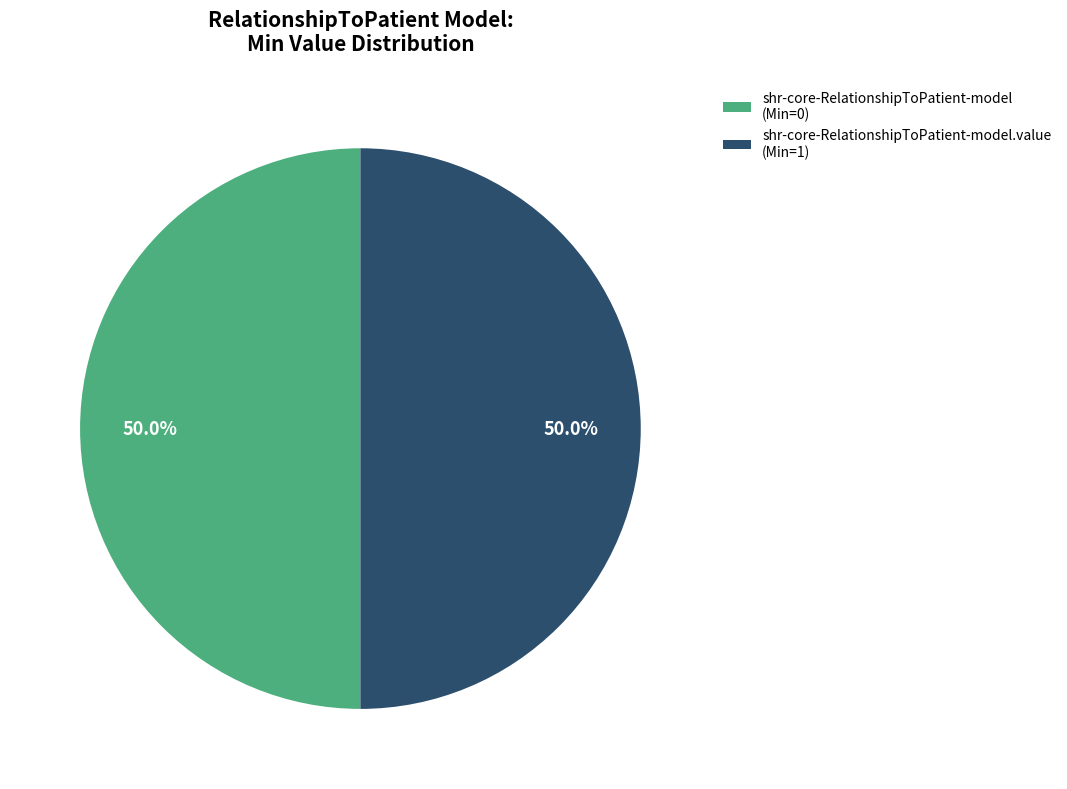

How much of the chart is everything except shr-core-RelationshipToPatient-model.value (Min=1)?

50.0%